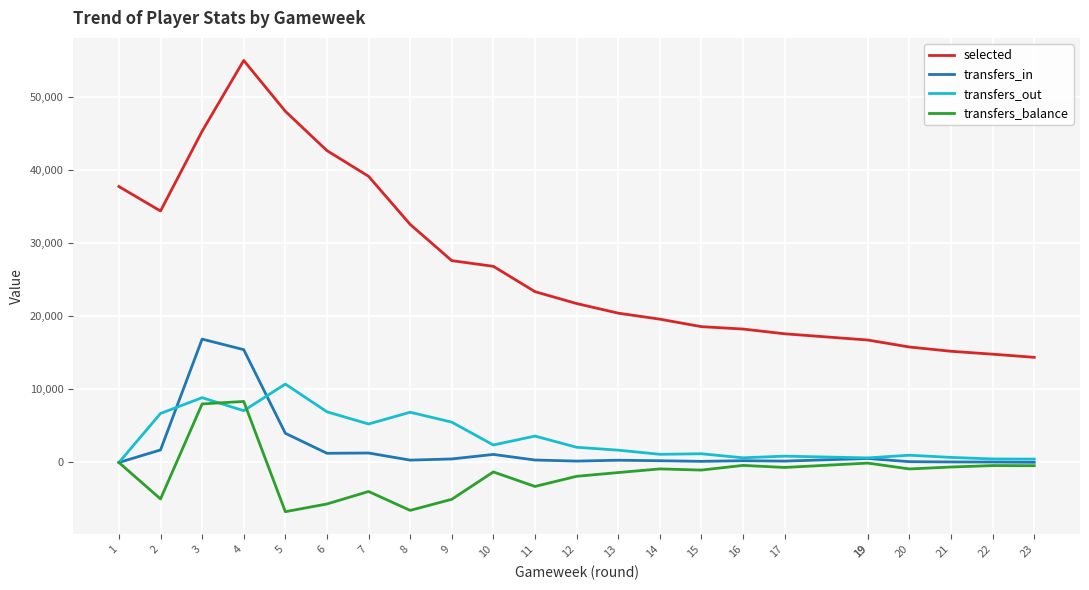

What is the value of the transfers_out point at the 13th from the left?

1687